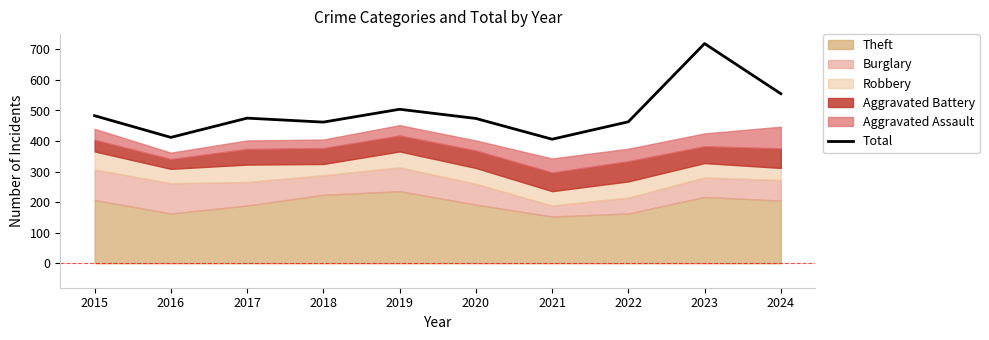

What is the minimum value for Total?

406